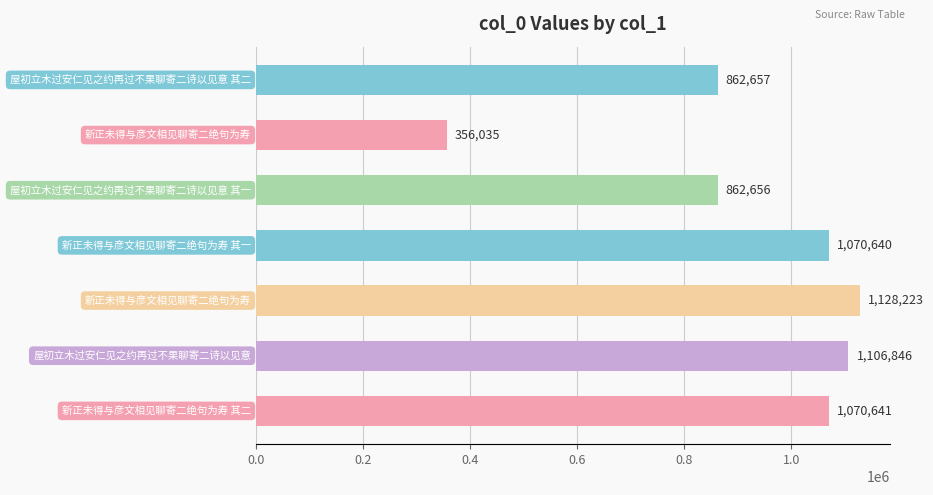

What is the sum of all values?

6457698